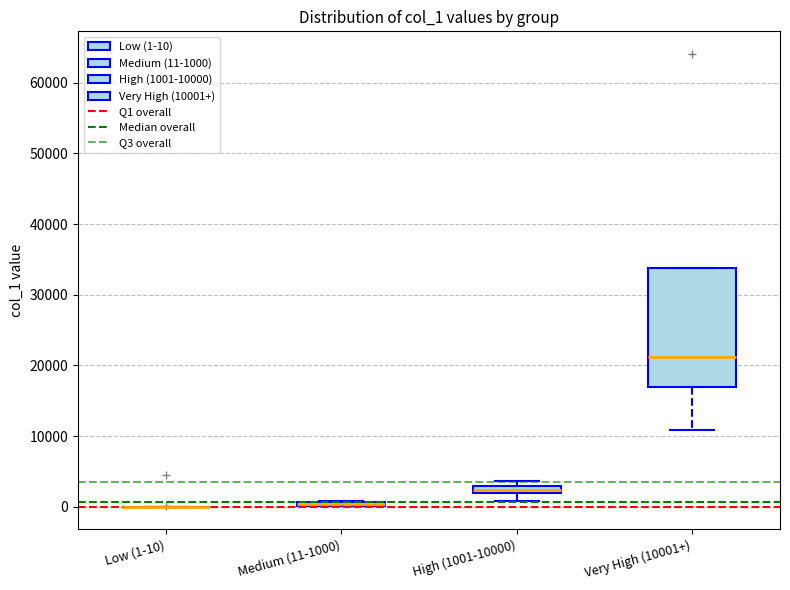

Where is the lower edge of the box for Medium (11-1000) on the y-axis? The values are not printed on the chart, so give them approximately, as read against the axis.

0